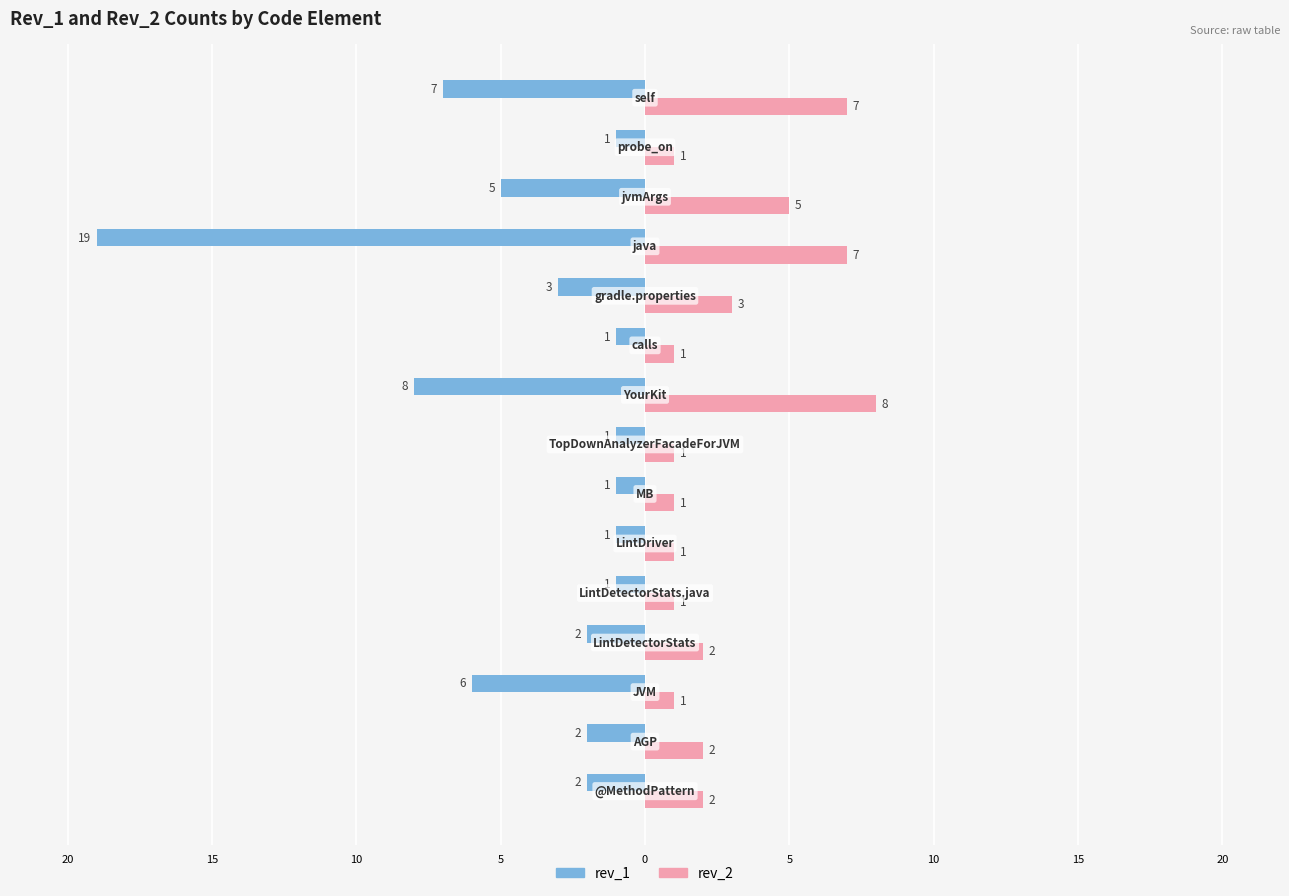

What are all the series names shown in the legend?

rev_1, rev_2